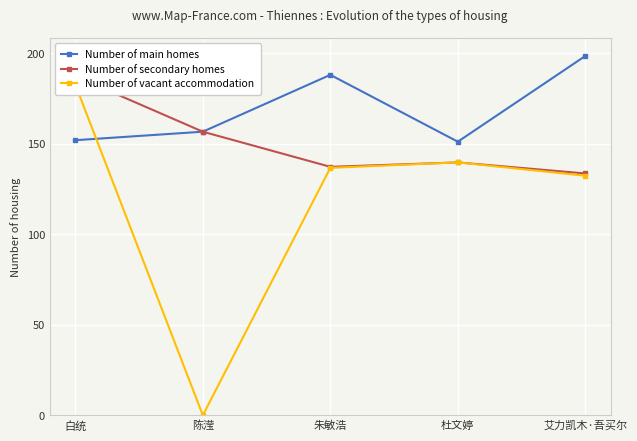

What are all the series names shown in the legend?

Number of main homes, Number of secondary homes, Number of vacant accommodation